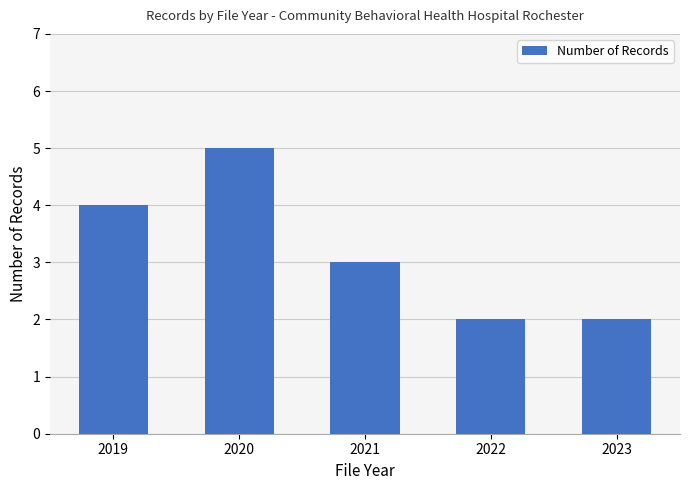

Reading left to right, list all the values displayed in this chart.

2019=4	2020=5	2021=3	2022=2	2023=2